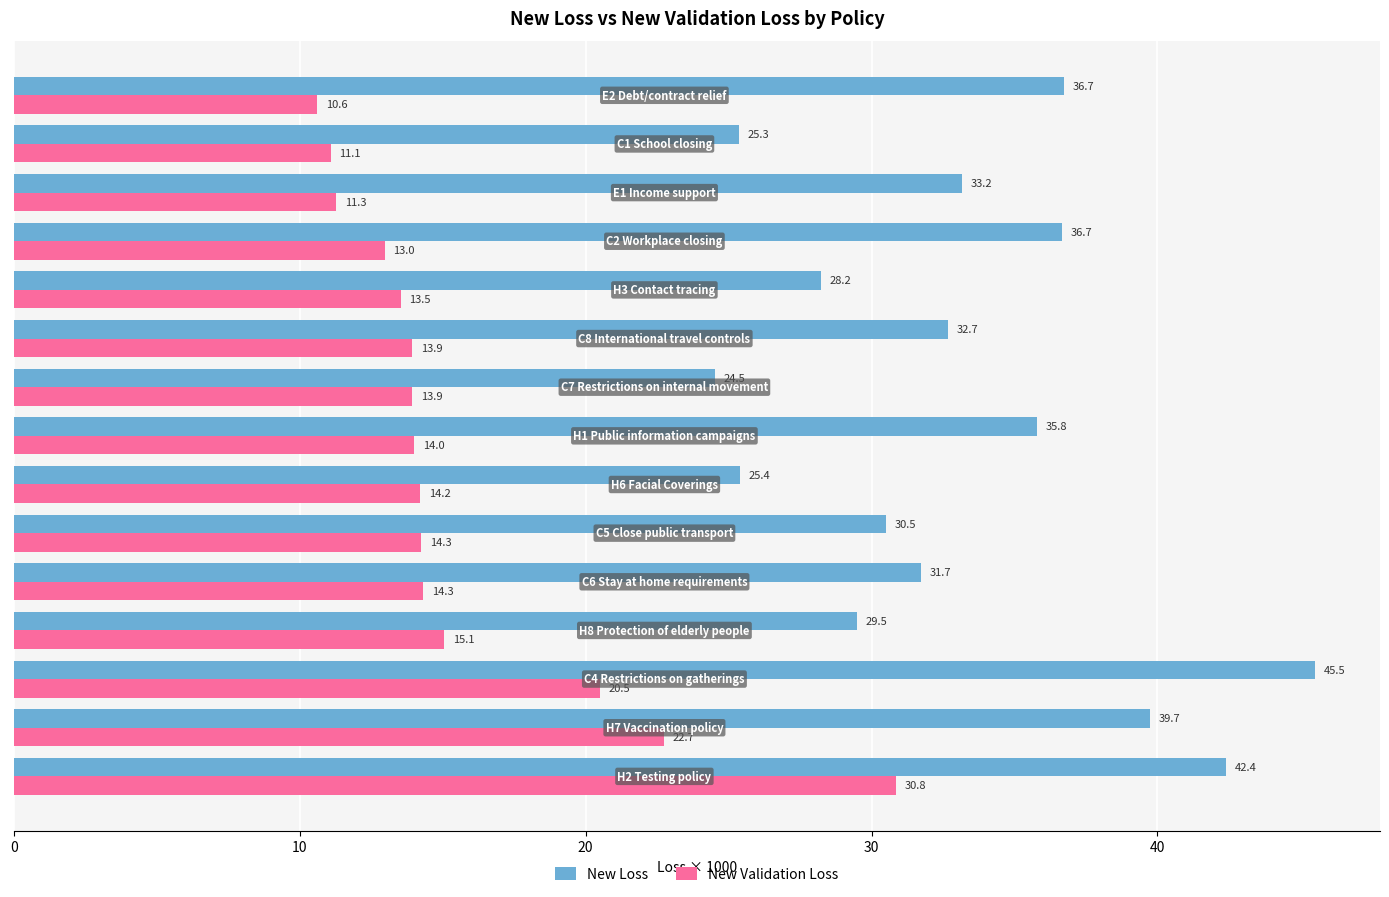

What is the lowest value of the New Validation Loss series?

10.6